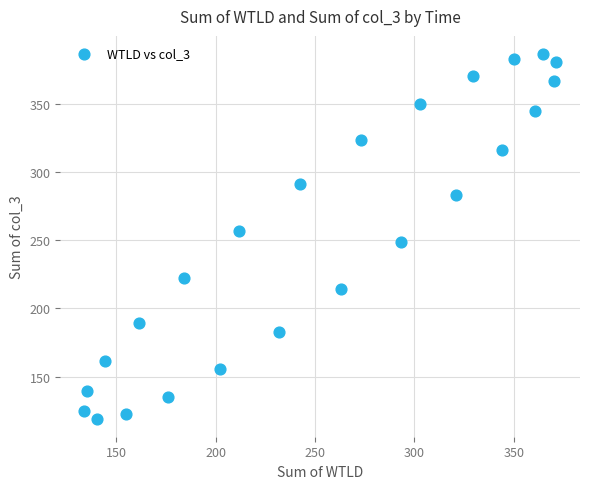

What is the range of Y values (max minus min)?

267.3